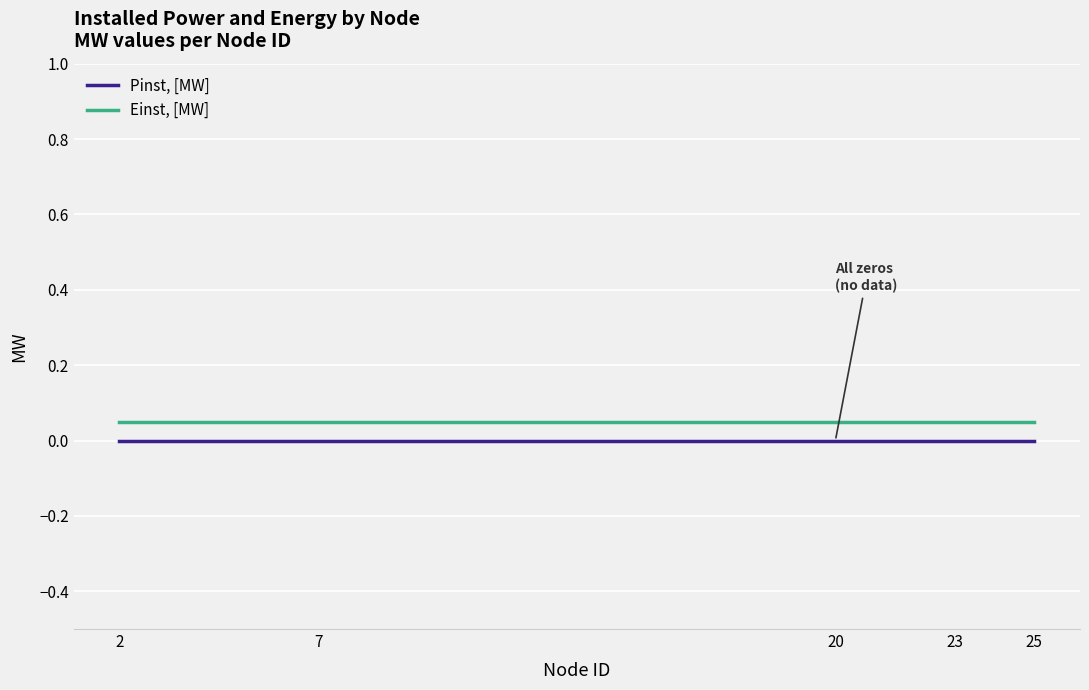

Which series has the largest total across all categories?

Einst, [MW]